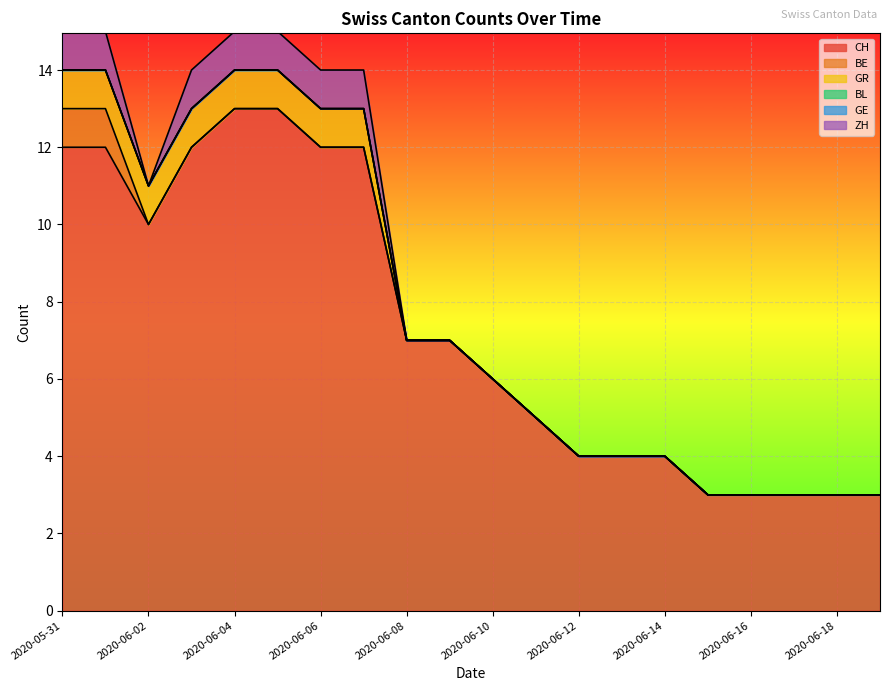

Which category has the highest value across all series?

2020-06-04